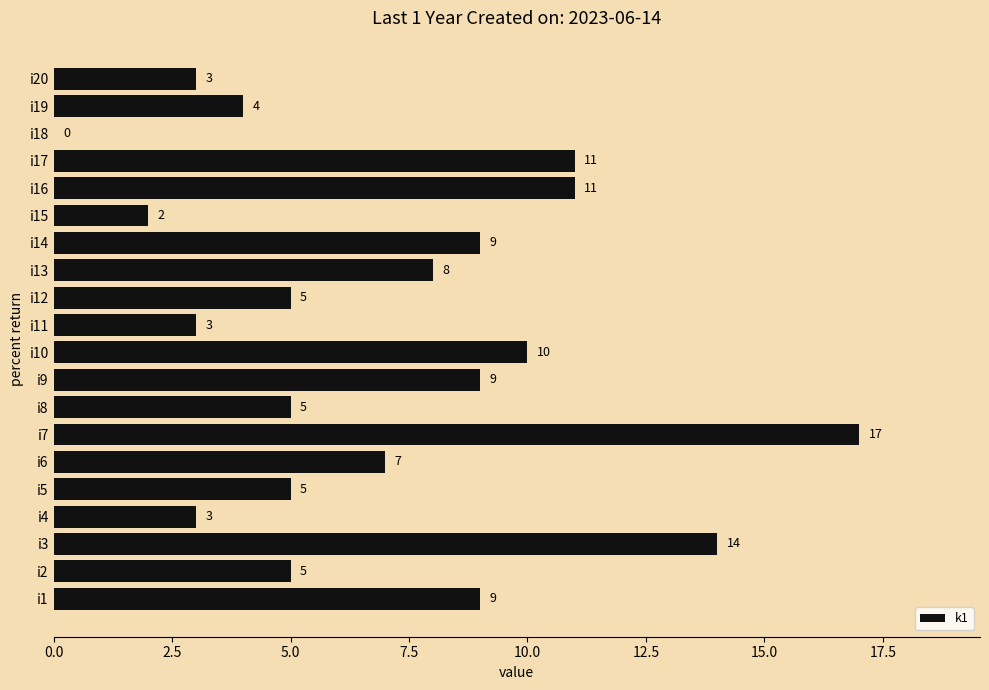

How many values are above zero?

19